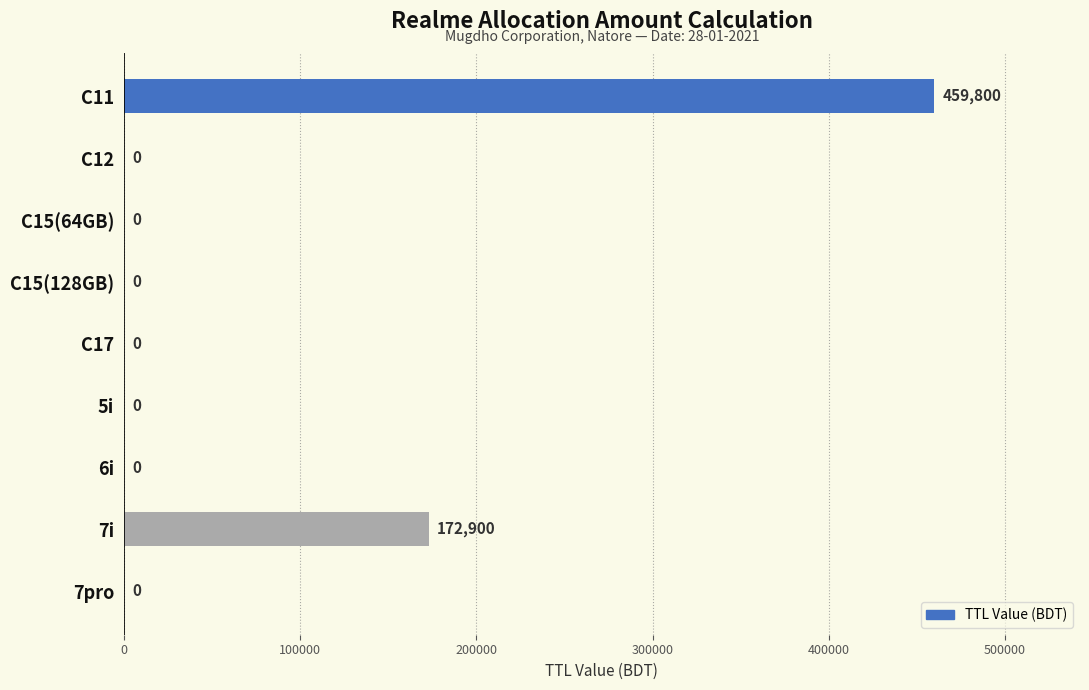

At which label is the value closest to 229900?

7i